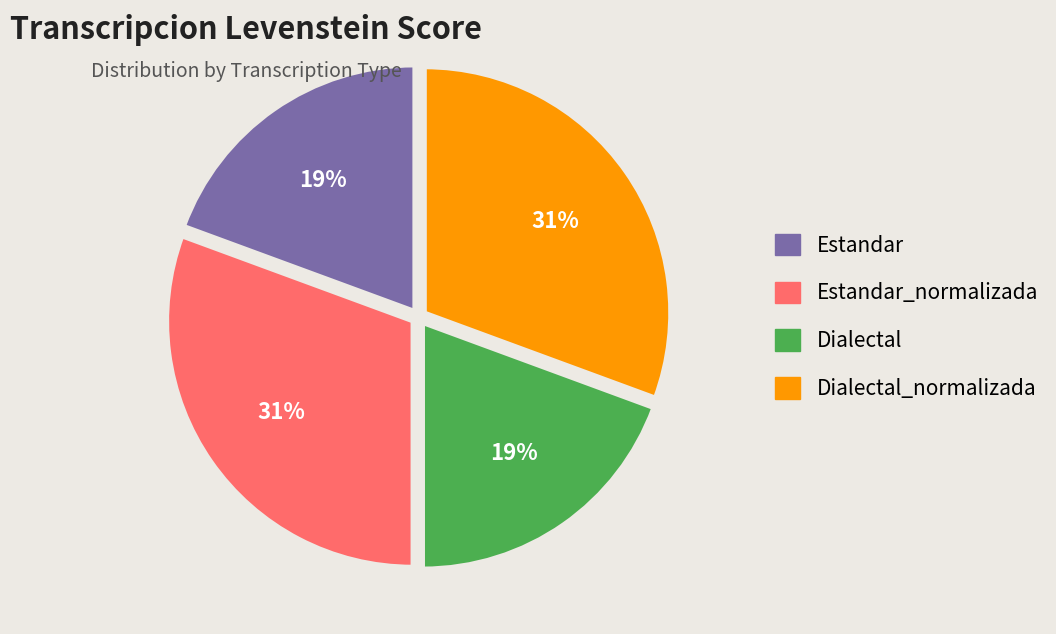

How many slices are in this pie chart?

4